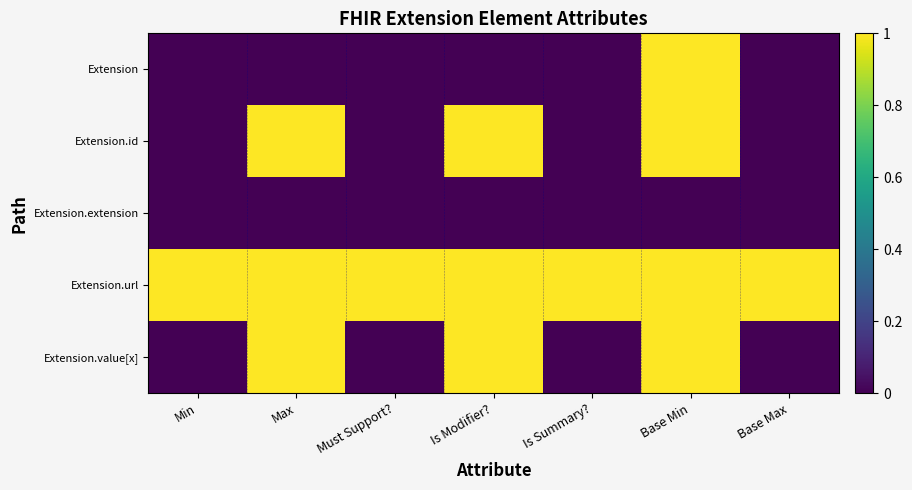

Between Must Support? and Min, which is larger?

Must Support?